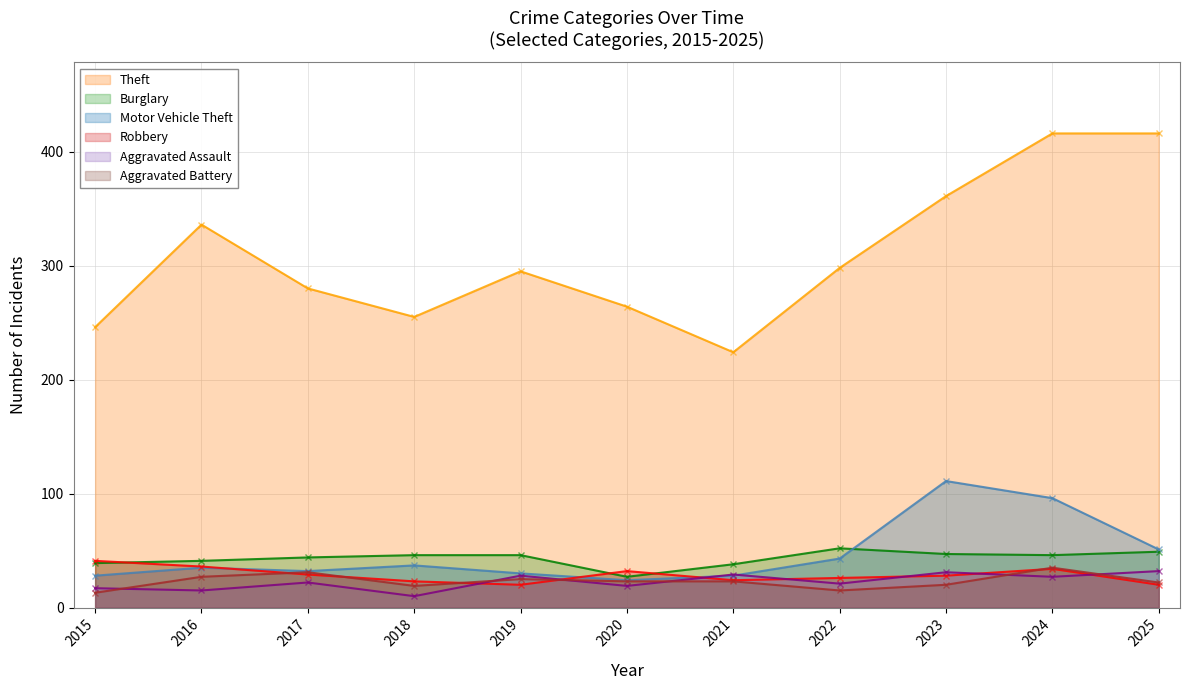

What is the total value across all series at 2022?

455